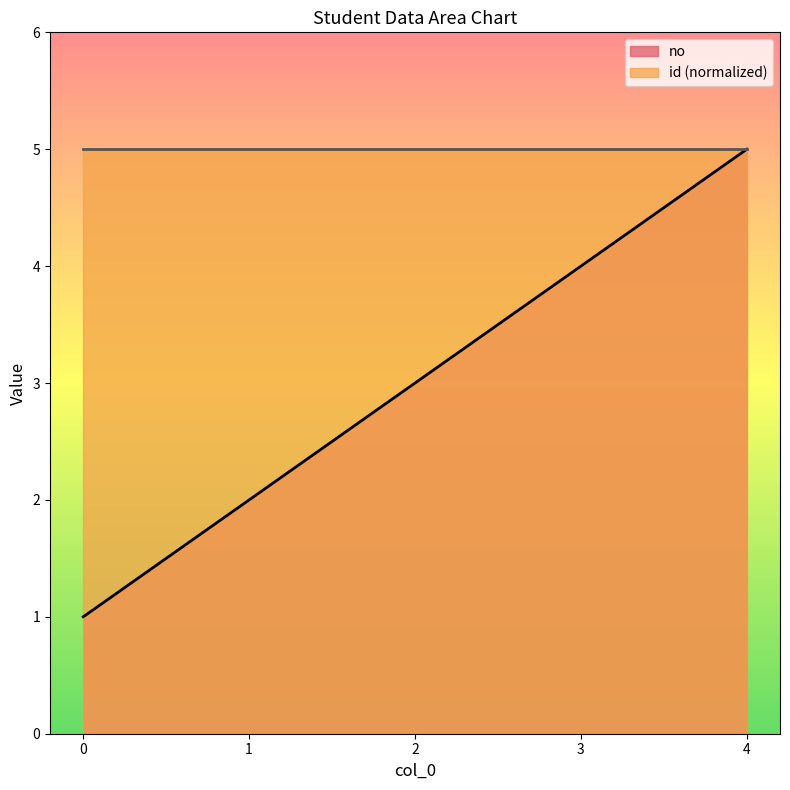

What is the approximate value of id at 4?

5.0